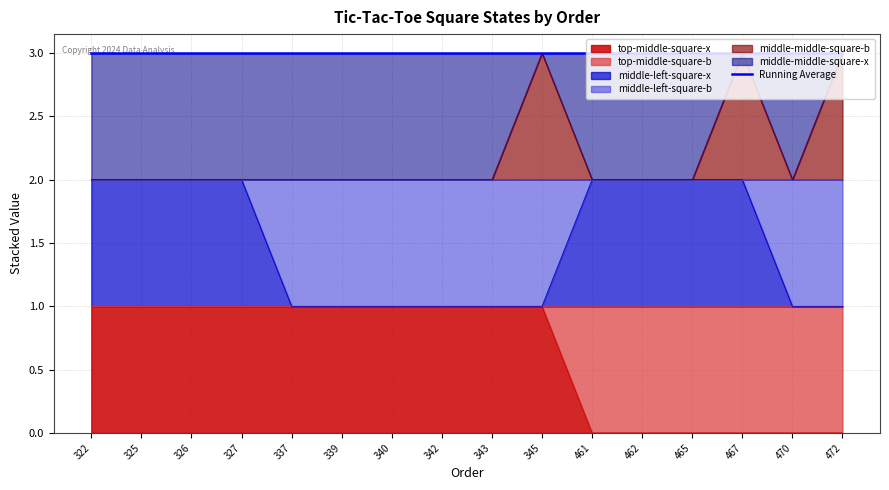

Which has a higher value, 337 or 342?

337